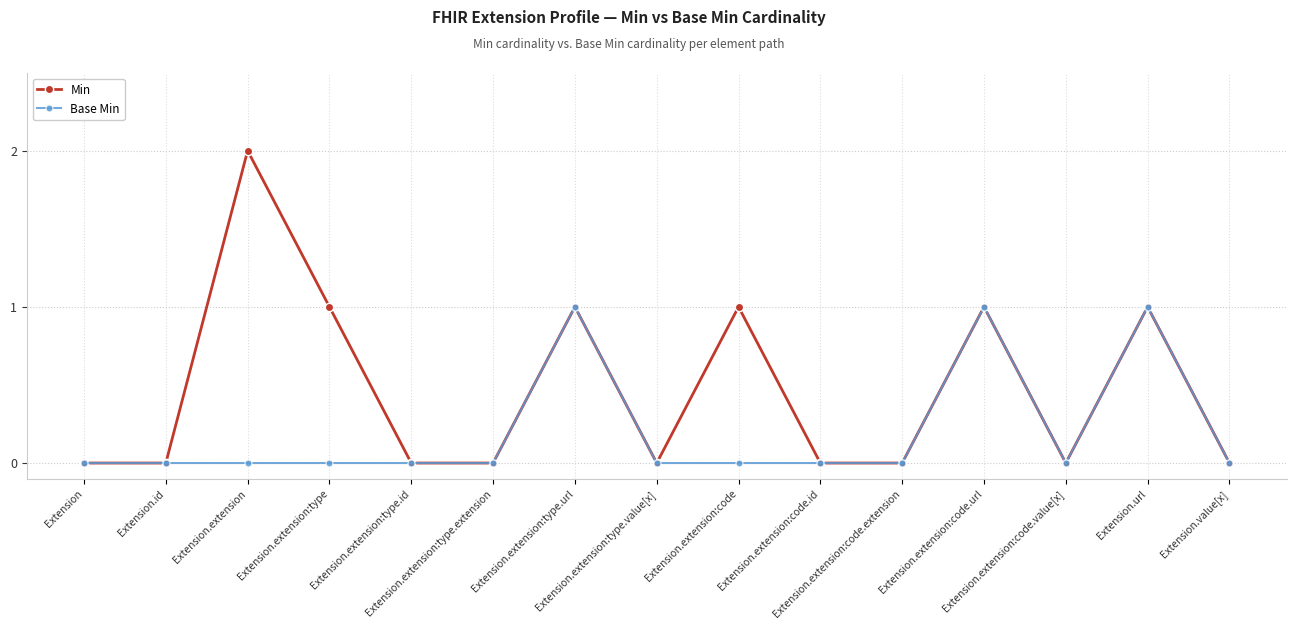

Rank the series by their average value, from highest to lowest.

Min, Base Min